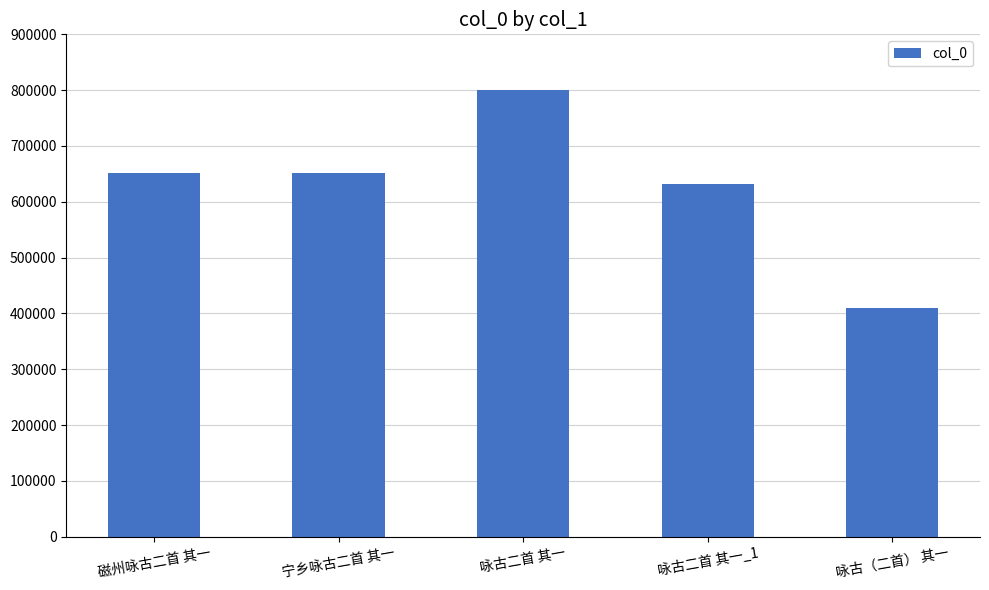

Which label corresponds to the smallest value in the chart?

咏古（二首） 其一